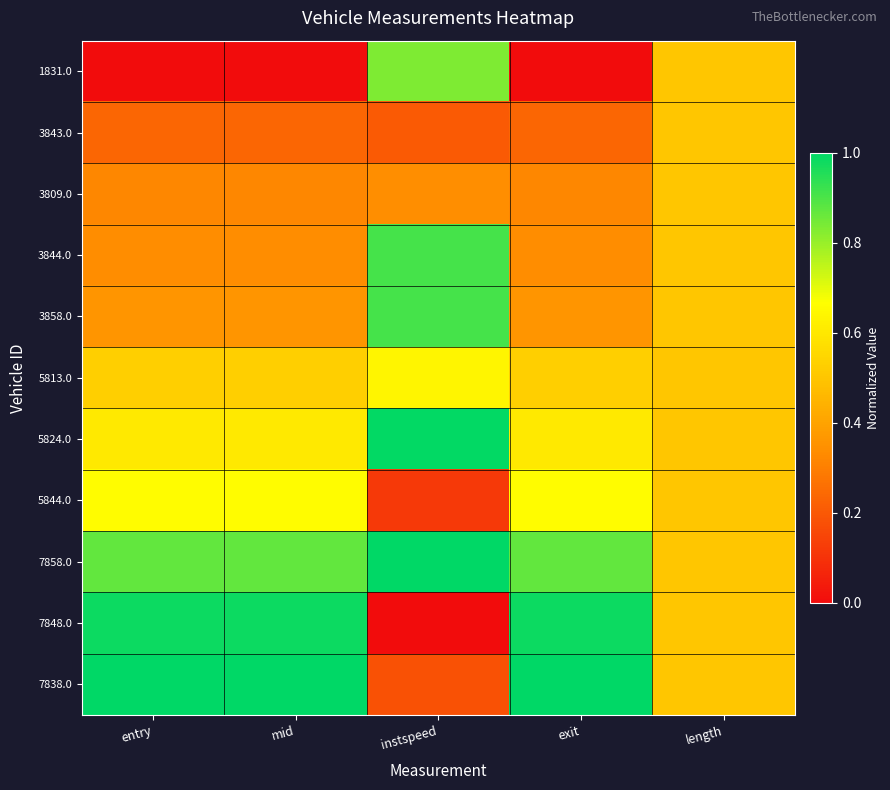

Rank the series at entry from lowest to highest value.

1831.0, 3843.0, 3809.0, 3844.0, 3858.0, 5813.0, 5824.0, 5844.0, 7858.0, 7848.0, 7838.0